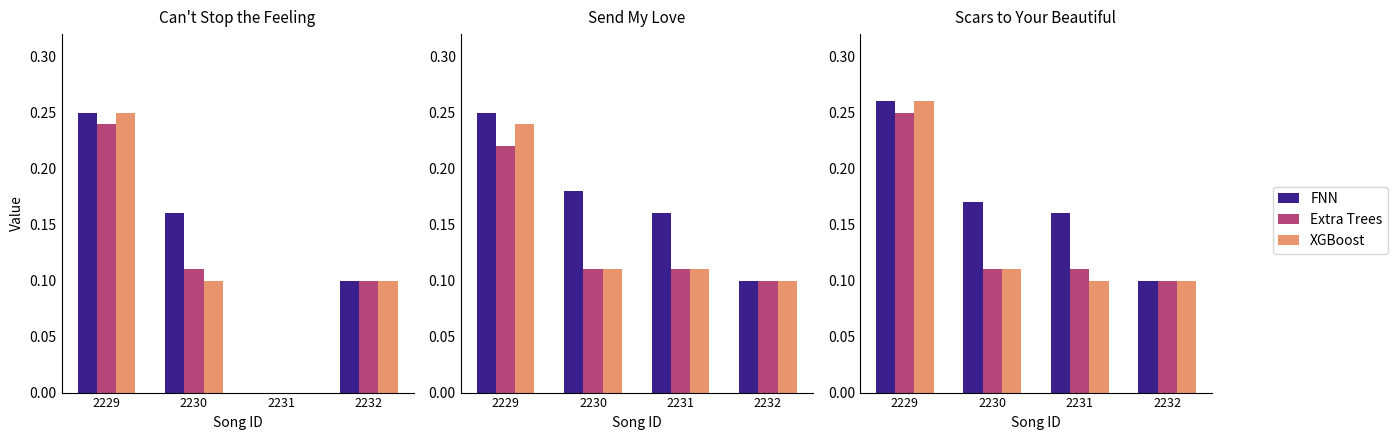

How many distinct data groups are displayed?

3